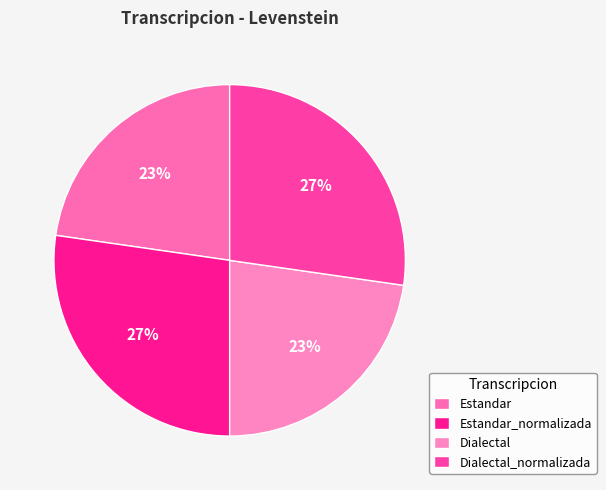

Rank the categories by value from highest to lowest.

Estandar_normalizada, Dialectal_normalizada, Estandar, Dialectal